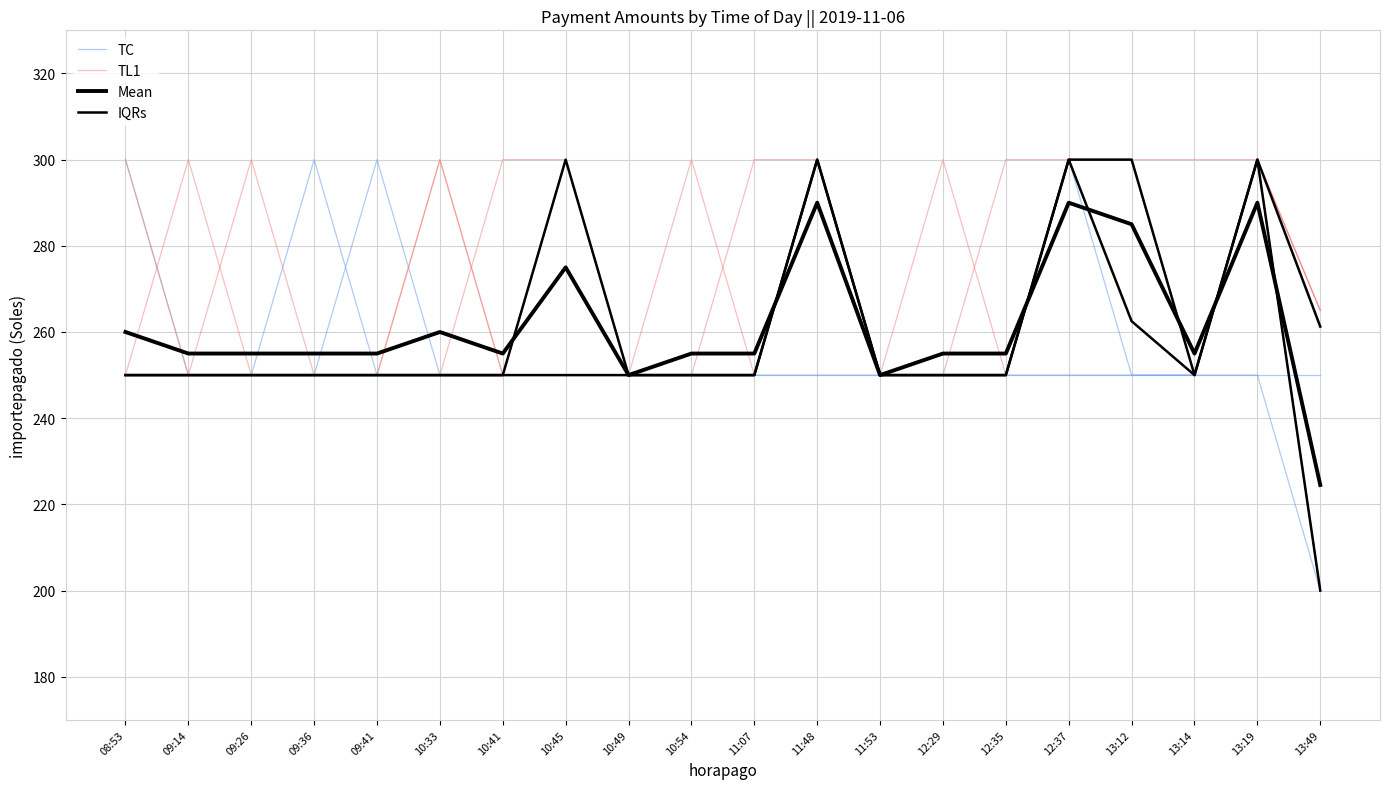

True or false: IQRs and TC cross at least once.

False